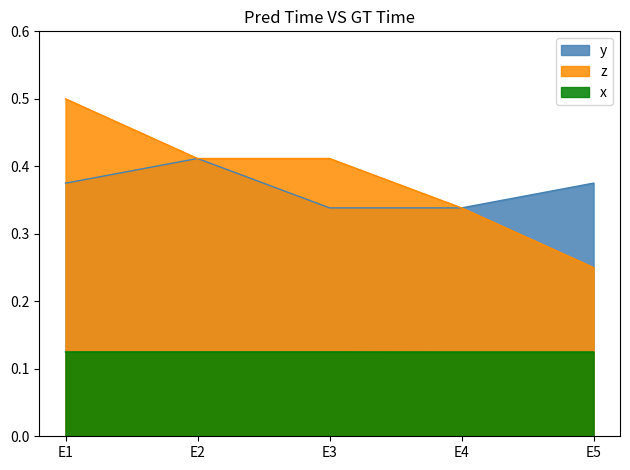

Reading left to right, list all the values displayed in this chart.

y: 0.4	0.4	0.3	0.3	0.4
z: 0.5	0.4	0.4	0.3	0.2
x: 0.1	0.1	0.1	0.1	0.1